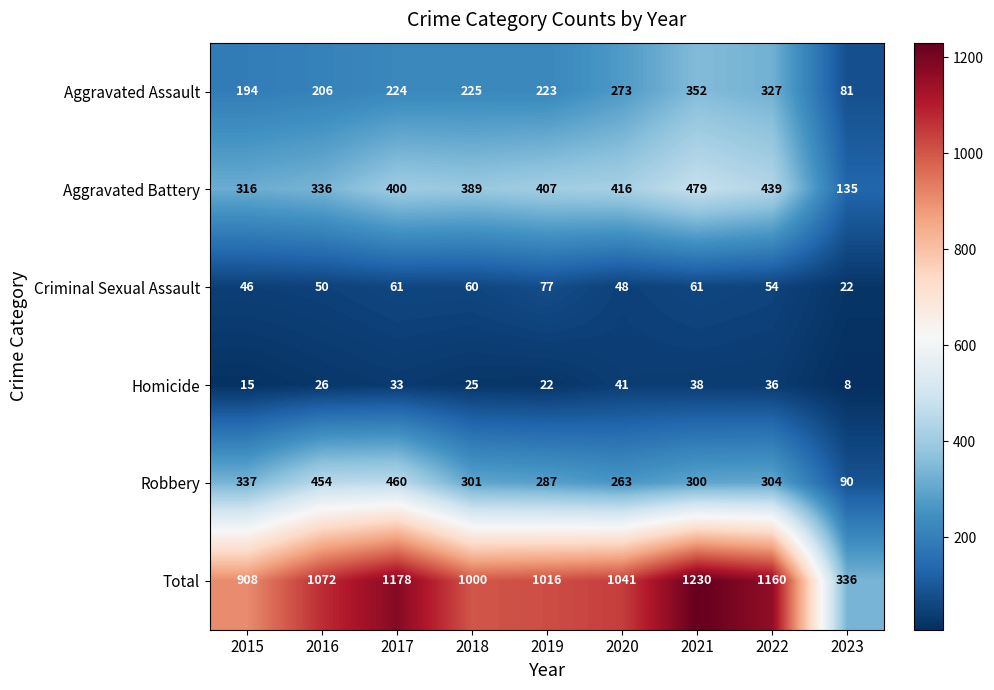

The value of Robbery at 2015 is 526. True or false?

False